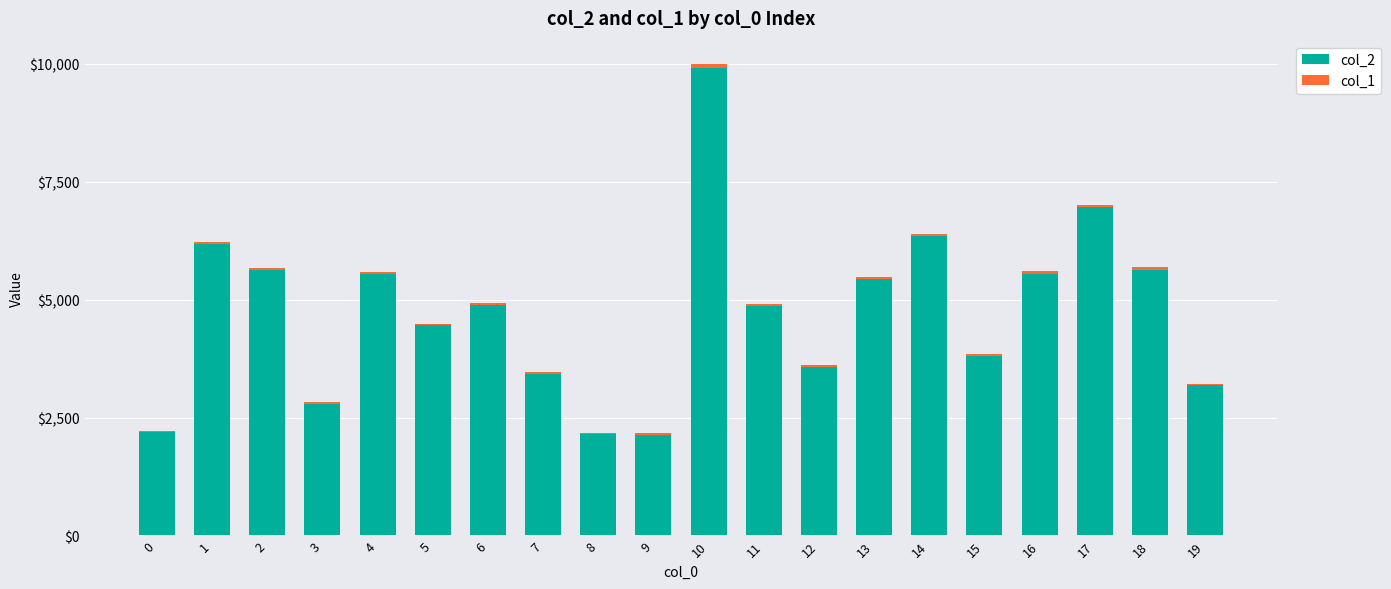

The value of col_2 at 19 is 2118. True or false?

False